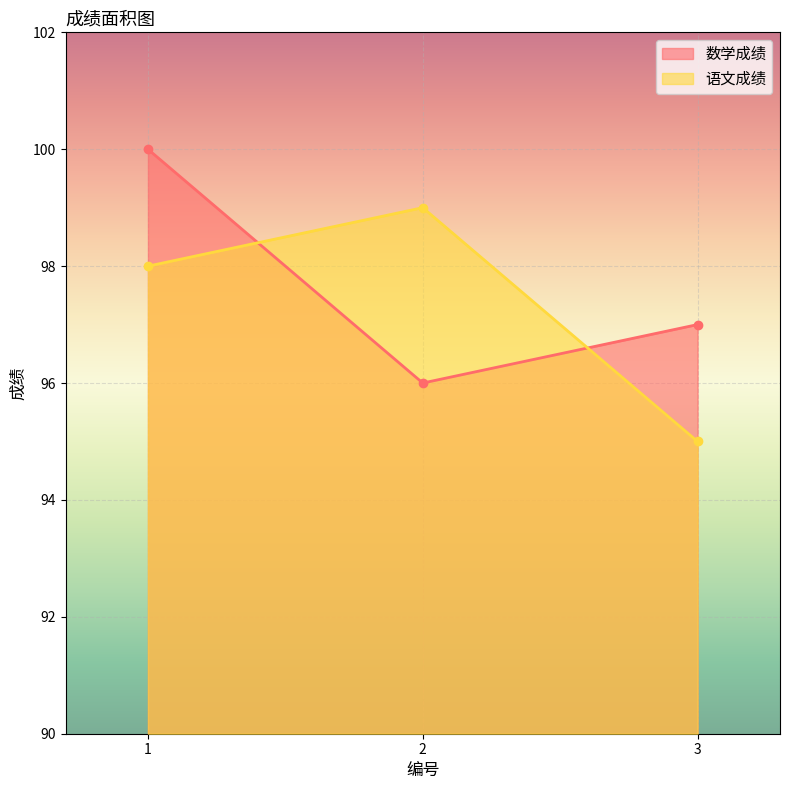

Rank the series at 3 from lowest to highest value.

语文成绩, 数学成绩